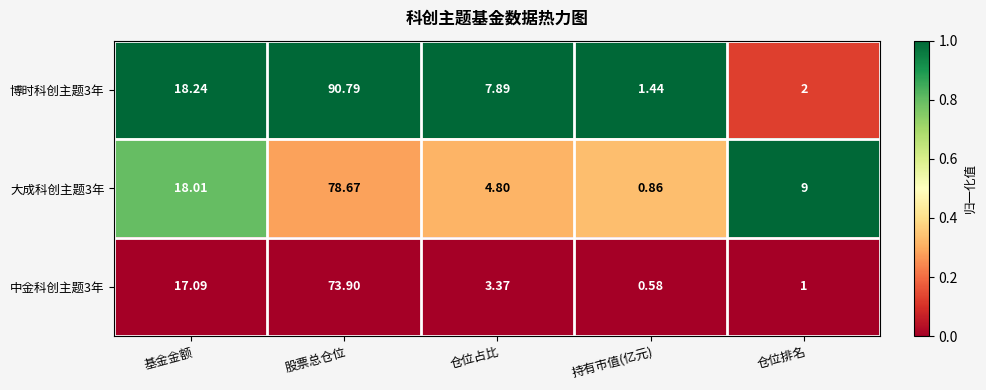

Where does the 博时科创主题3年 series first go above 7?

基金金额